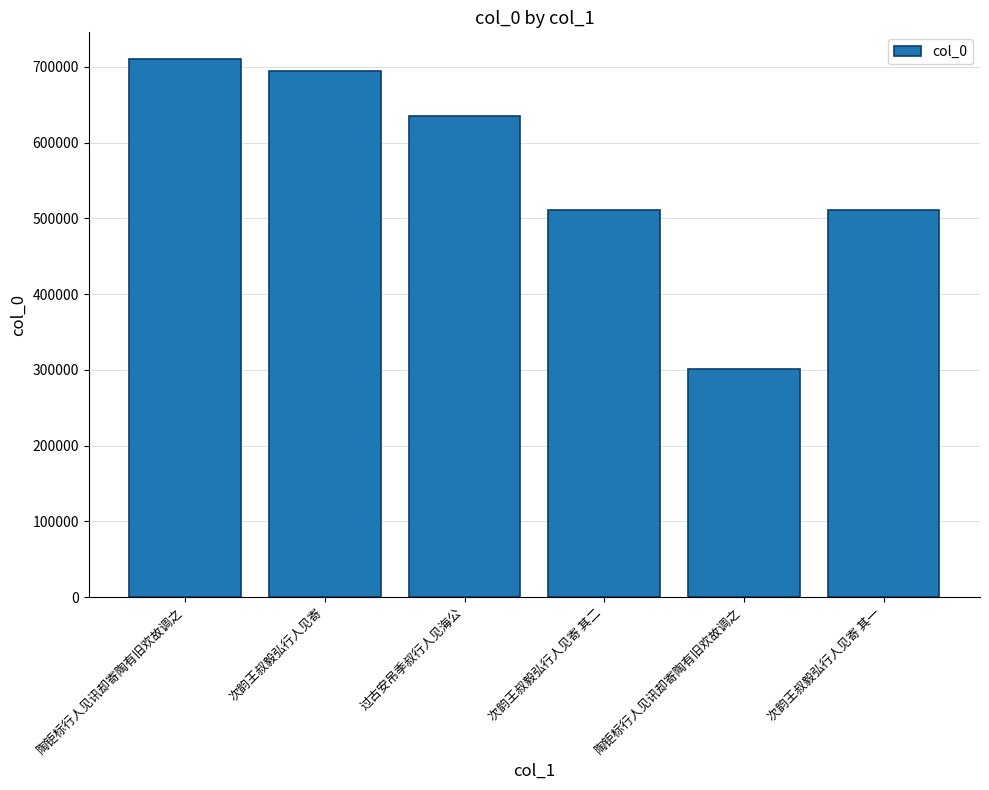

Are the bars grouped side by side (vs. stacked)?

No